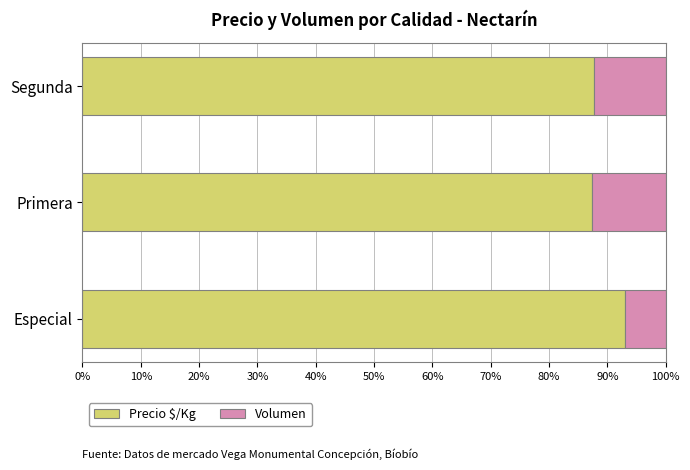

What is the lowest value of the Precio $/Kg series?

87.4